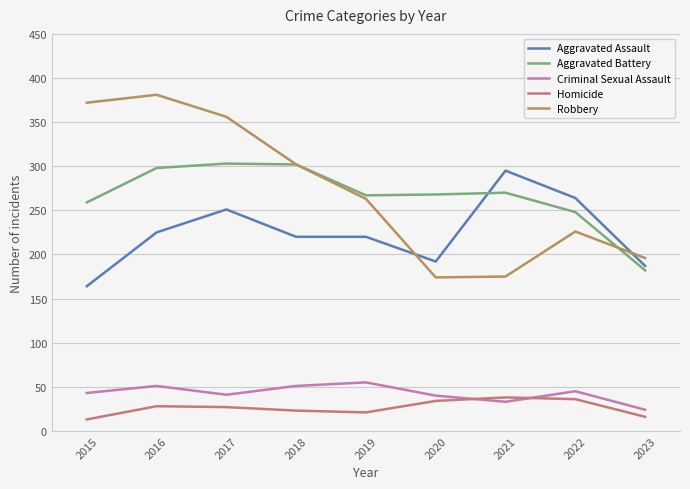

Which series has the largest total across all categories?

Robbery